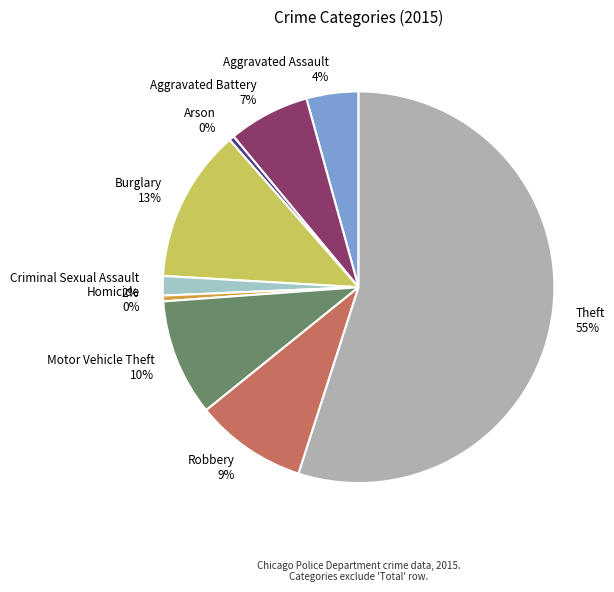

To the nearest percent, what percentage of the pie is Robbery?

9%